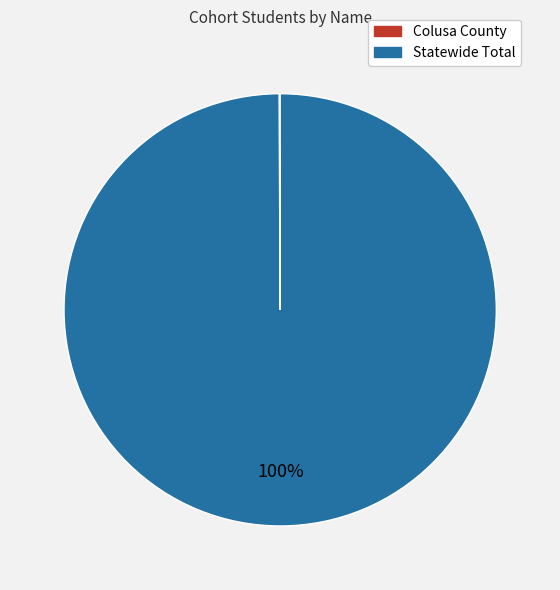

To the nearest percent, what is the average slice percentage?

50%